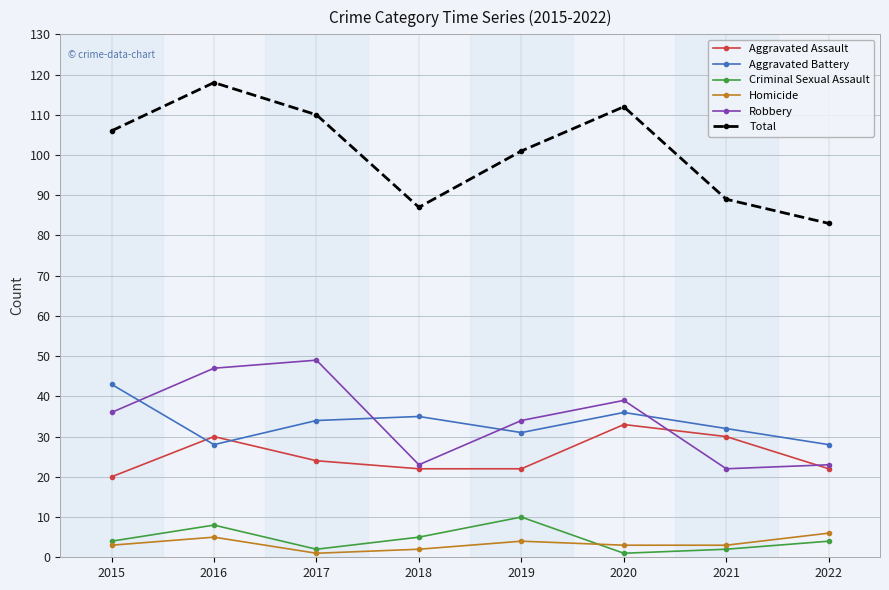

At 2016, list the series in order from smallest to largest.

Homicide, Criminal Sexual Assault, Aggravated Battery, Aggravated Assault, Robbery, Total